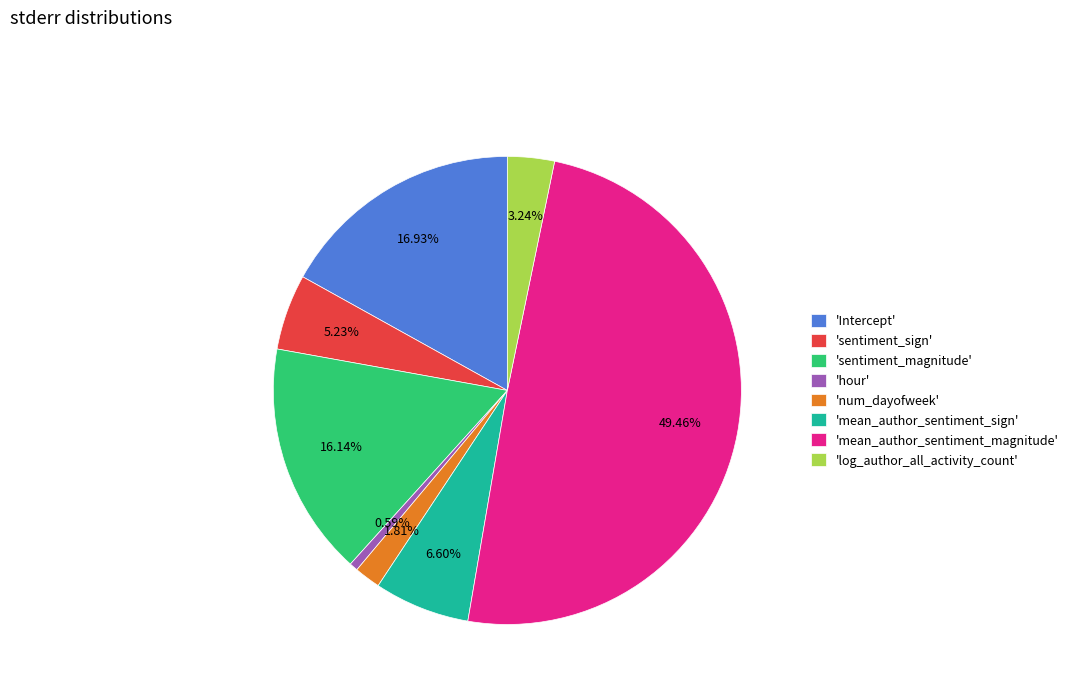

Combined, do 'sentiment_magnitude' and 'mean_author_sentiment_magnitude' account for over 50%?

Yes